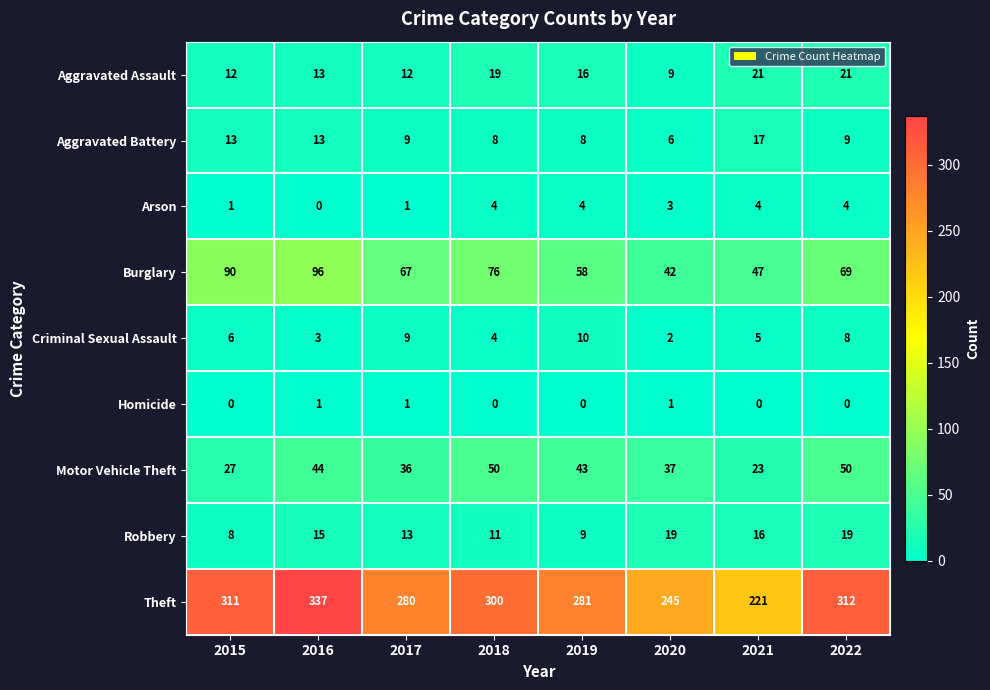

Which series has the largest total across all categories?

Theft